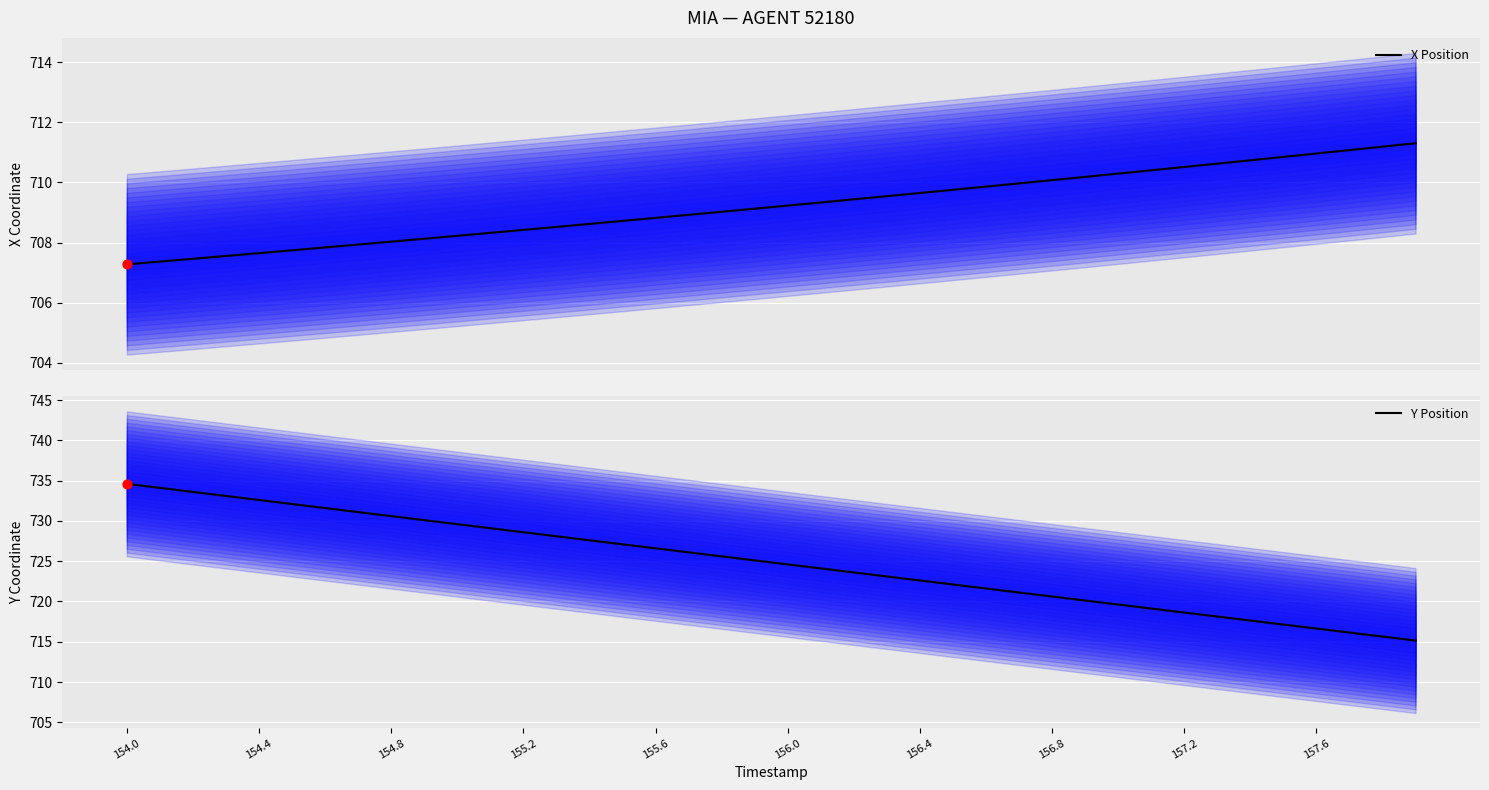

At how many categories does at least one series exceed 724?

22